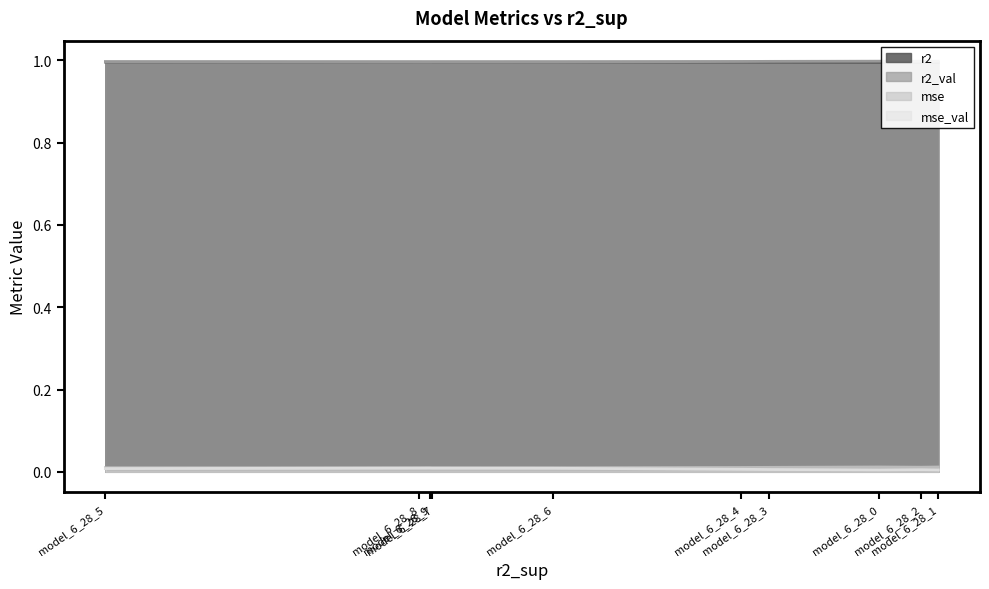

True or false: mse_val and r2 intersect in this chart.

False